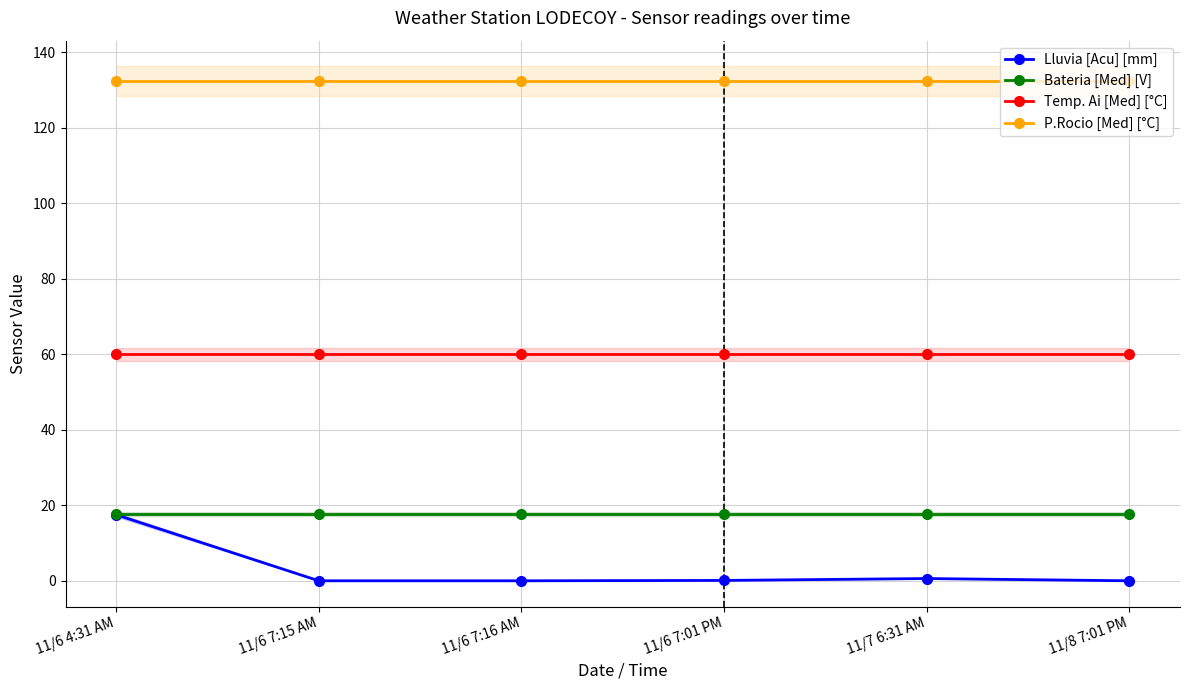

Reading left to right, transcribe all the data shown in this chart.

Lluvia [Acu] [mm]: 11/6 4:31 AM=17.5	11/6 7:15 AM=0.0	11/6 7:16 AM=0.0	11/6 7:01 PM=0.1	11/7 6:31 AM=0.6	11/8 7:01 PM=0.0
Bateria [Med] [V]: 11/6 4:31 AM=17.7	11/6 7:15 AM=17.7	11/6 7:16 AM=17.7	11/6 7:01 PM=17.7	11/7 6:31 AM=17.7	11/8 7:01 PM=17.7
Temp. Ai [Med] [°C]: 11/6 4:31 AM=60.0	11/6 7:15 AM=60.0	11/6 7:16 AM=60.0	11/6 7:01 PM=60.0	11/7 6:31 AM=60.0	11/8 7:01 PM=60.0
P.Rocio [Med] [°C]: 11/6 4:31 AM=132.3	11/6 7:15 AM=132.3	11/6 7:16 AM=132.3	11/6 7:01 PM=132.3	11/7 6:31 AM=132.3	11/8 7:01 PM=132.3